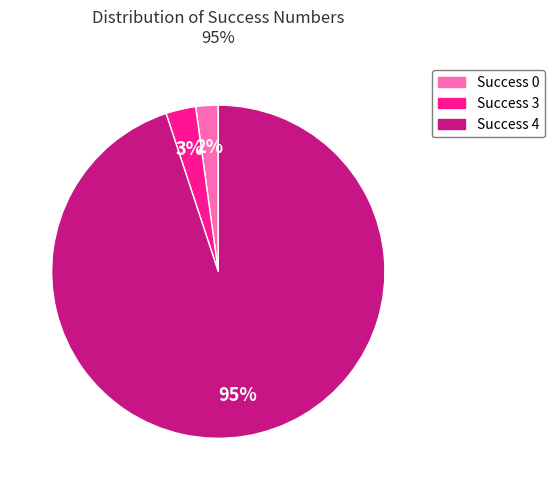

Is there a majority slice in this chart?

Yes